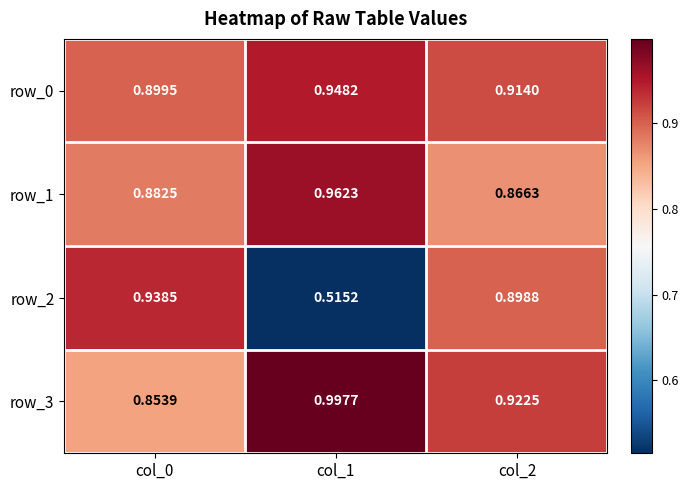

What is the difference between the maximum and minimum values in the row_1 series?

0.1